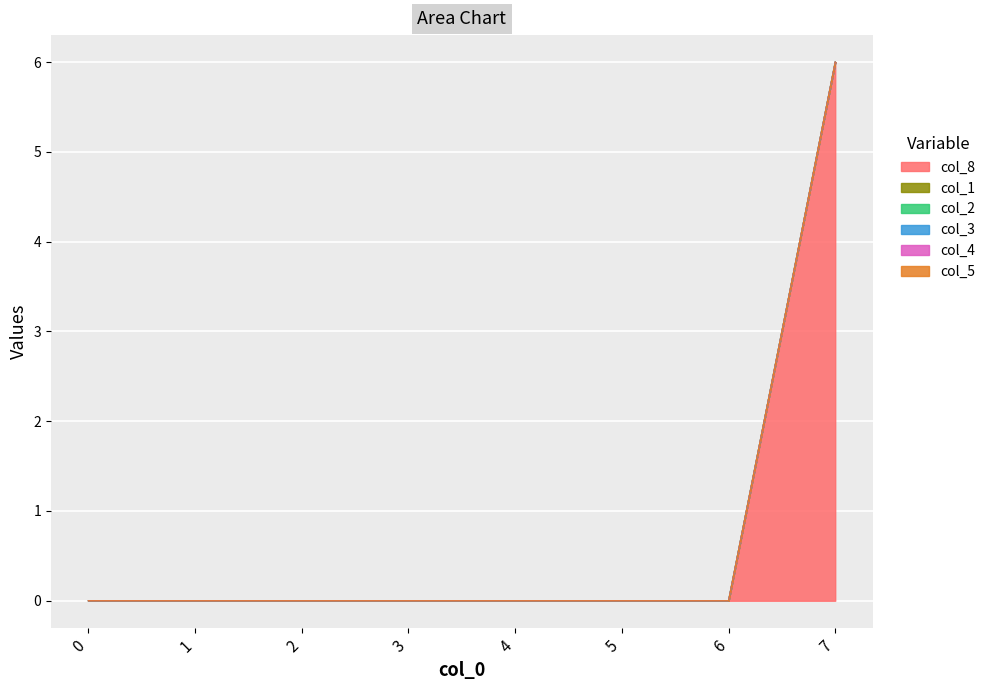

Is it true that col_8 equals -2 at 5?

False